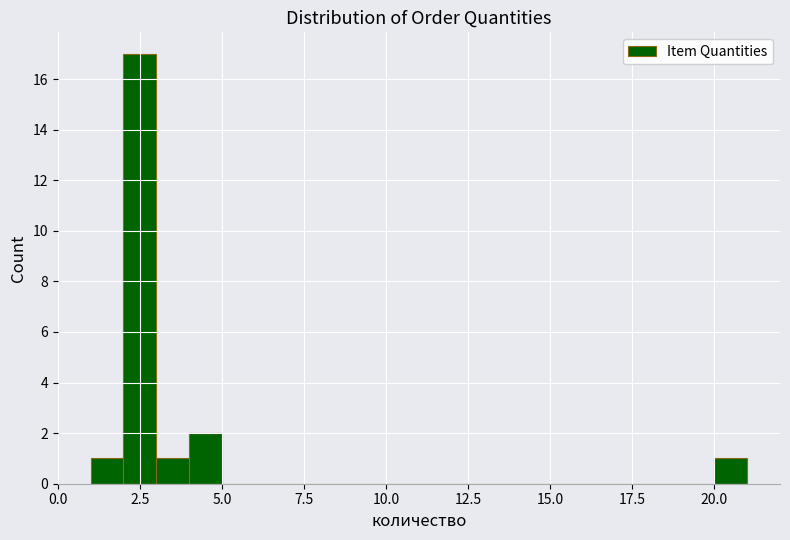

Around what value on the x-axis is the tallest bar? Give the approximate position of its centre, as read against the axis.

2.5